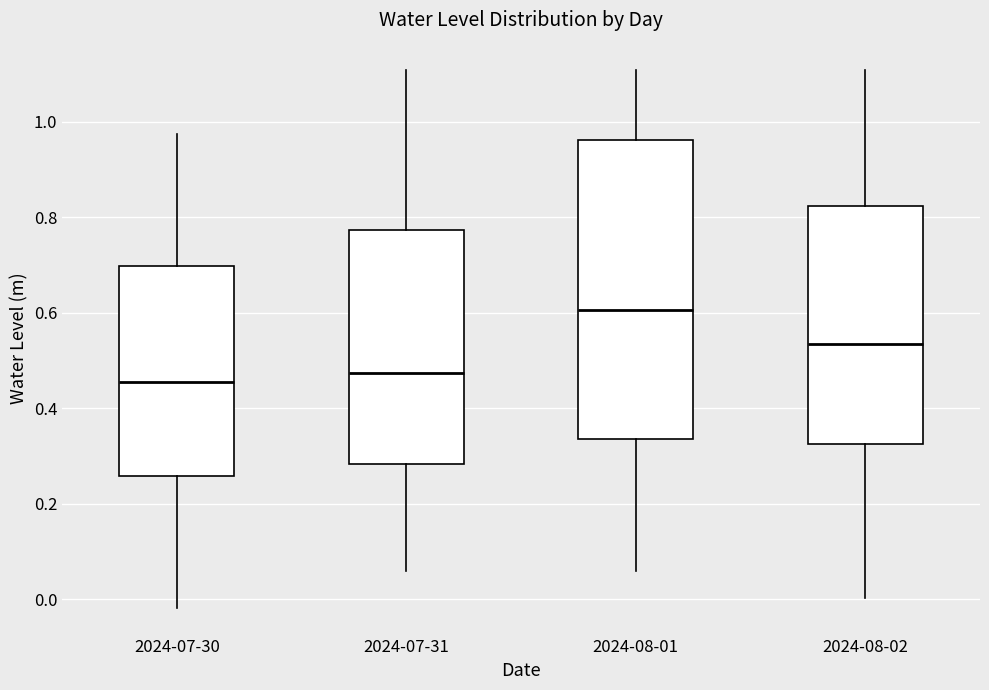

Which box has the highest median line?

2024-08-01